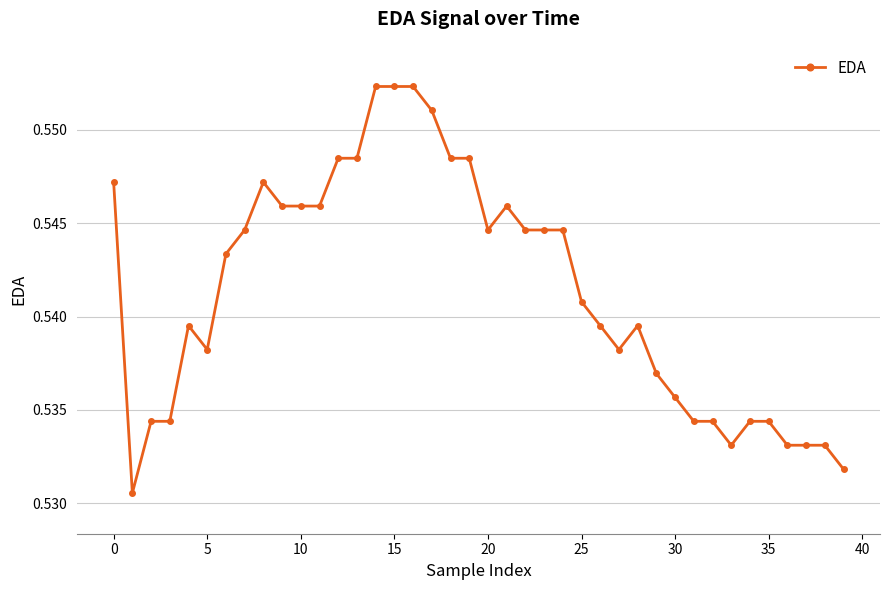

Count the values in the range 0 to 1.

40